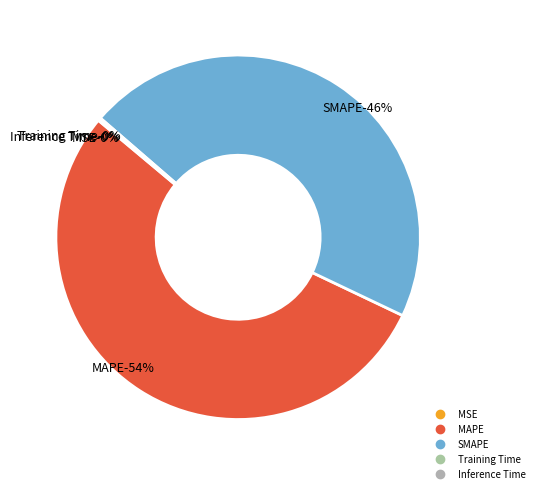

What is the majority slice?

MAPE